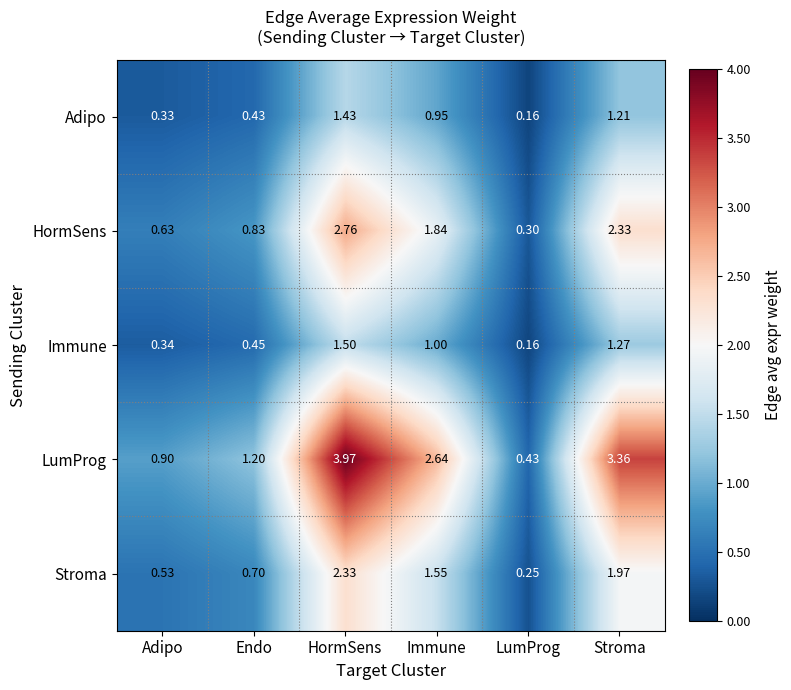

Which label corresponds to the smallest value in the chart?

LumProg